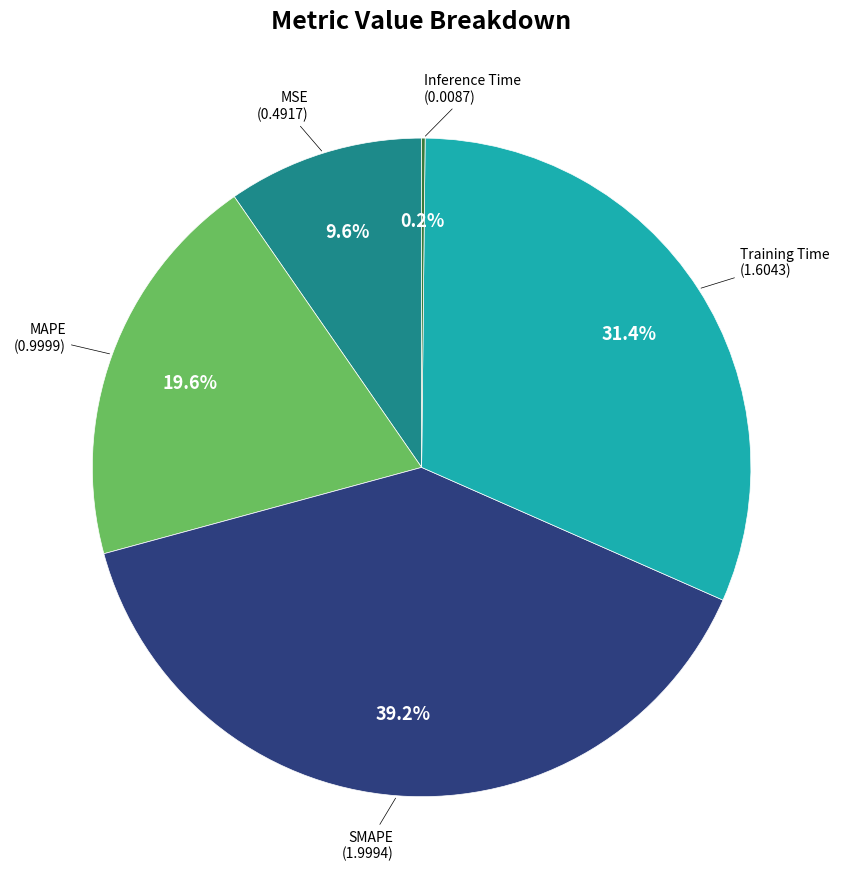

Is there any slice that represents more than half of the pie?

No